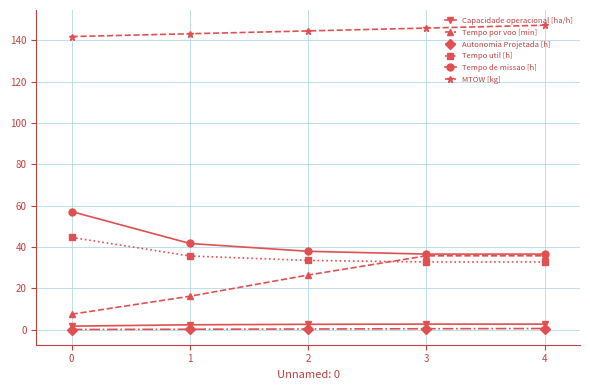

Which series has the widest spread of values?

Tempo por voo [min]